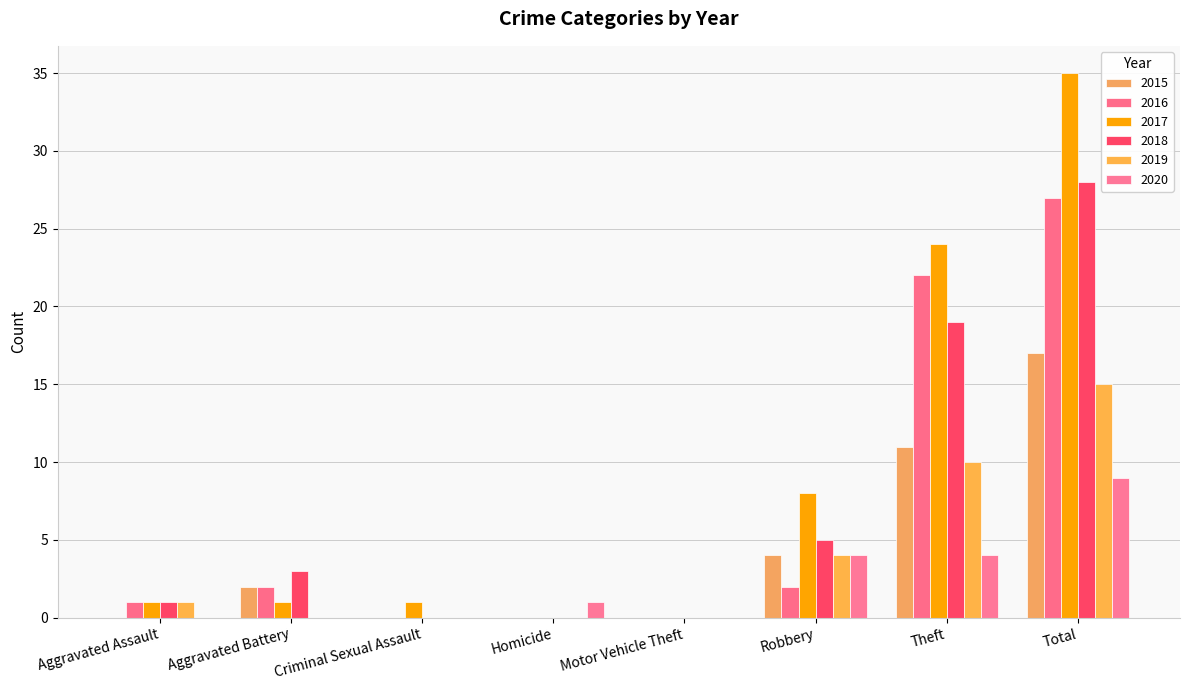

Count the number of data series in this chart.

6